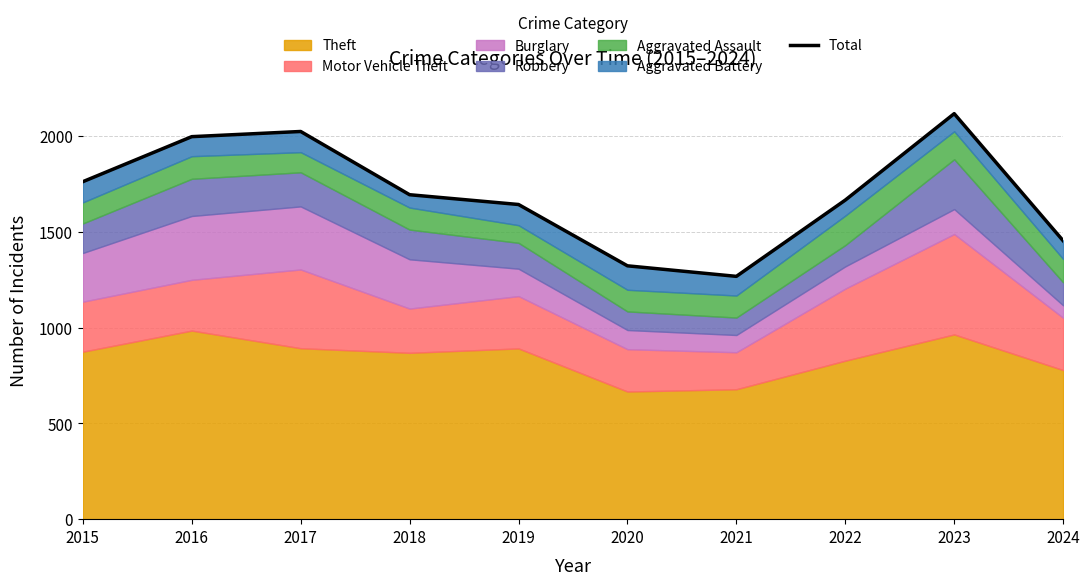

Reading left to right, list all the values displayed in this chart.

2015=1761	2016=1996	2017=2023	2018=1693	2019=1642	2020=1322	2021=1267	2022=1665	2023=2116	2024=1453